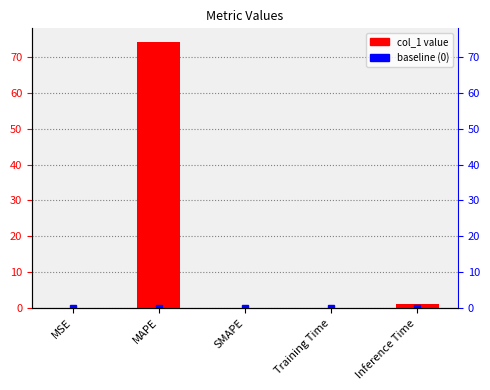

How many bars are there in total?

5